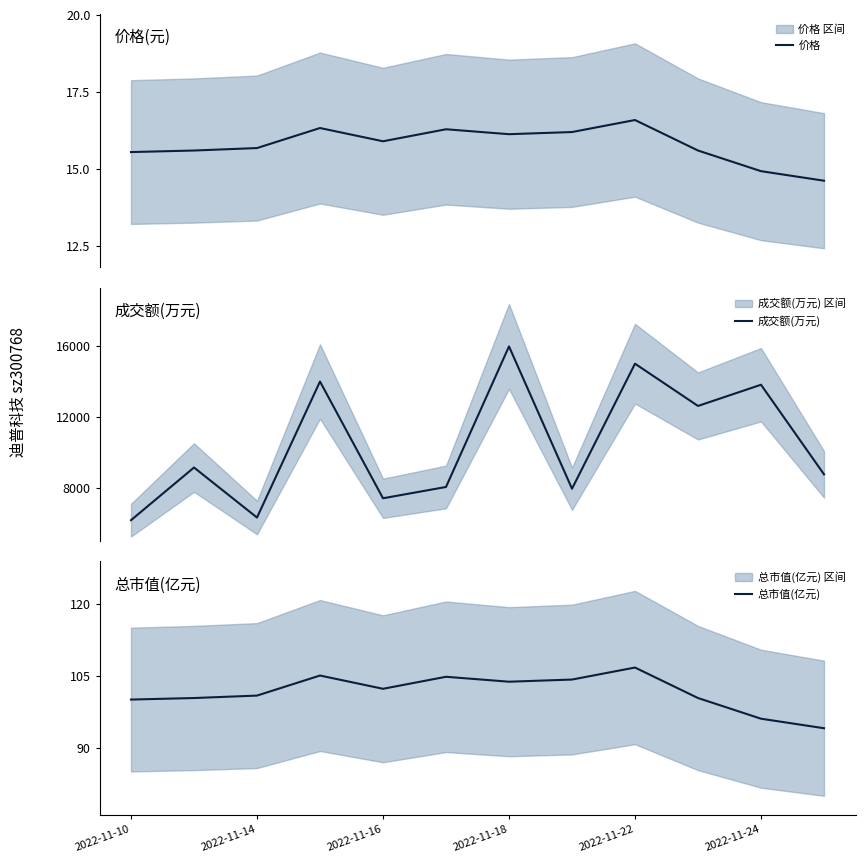

What is the label of the 12th point from the right?

2022-11-10